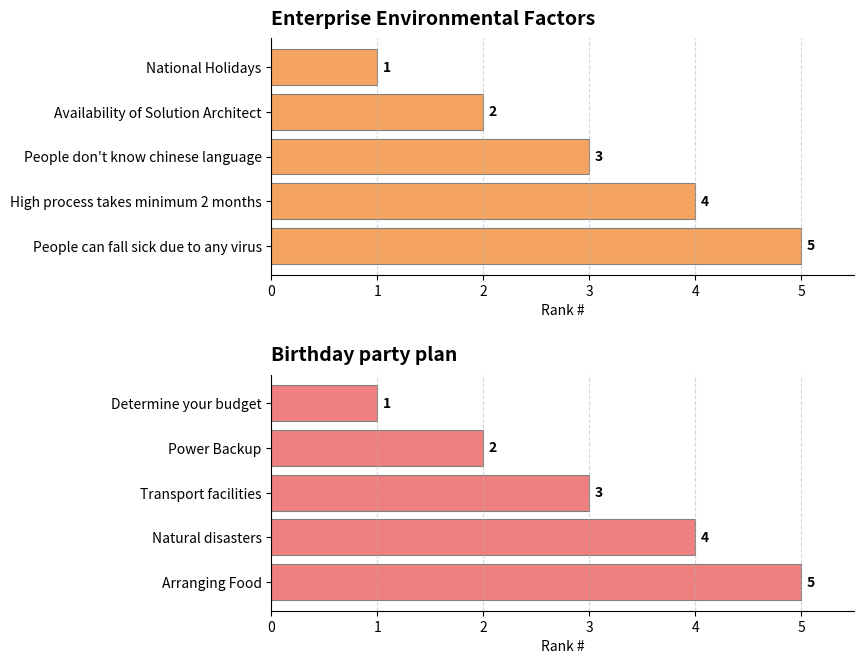

Which series has the largest total across all categories?

Enterprise Environmental Factors